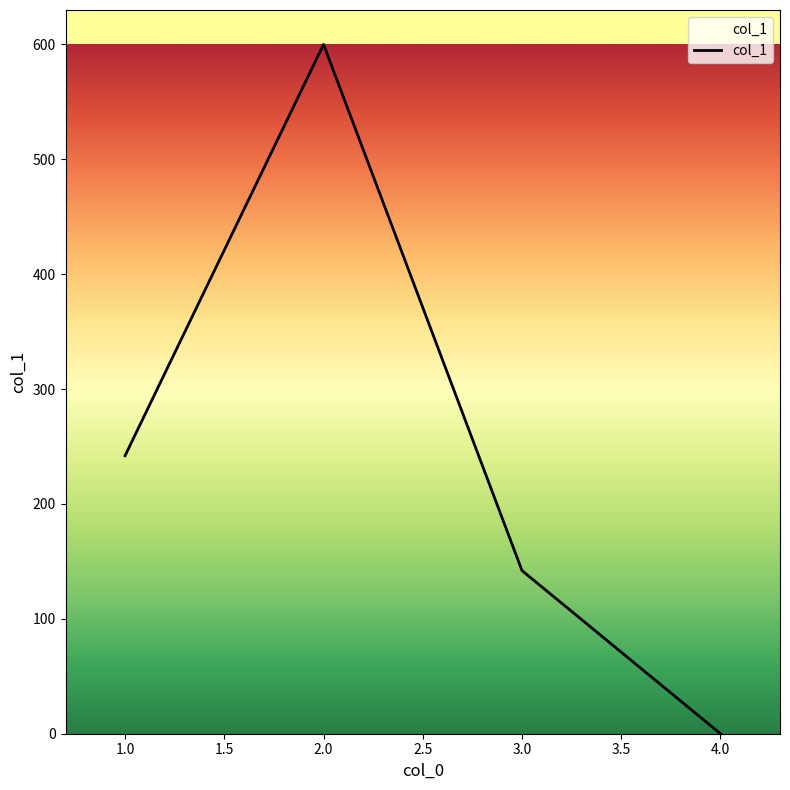

What is the sum of all values?

984